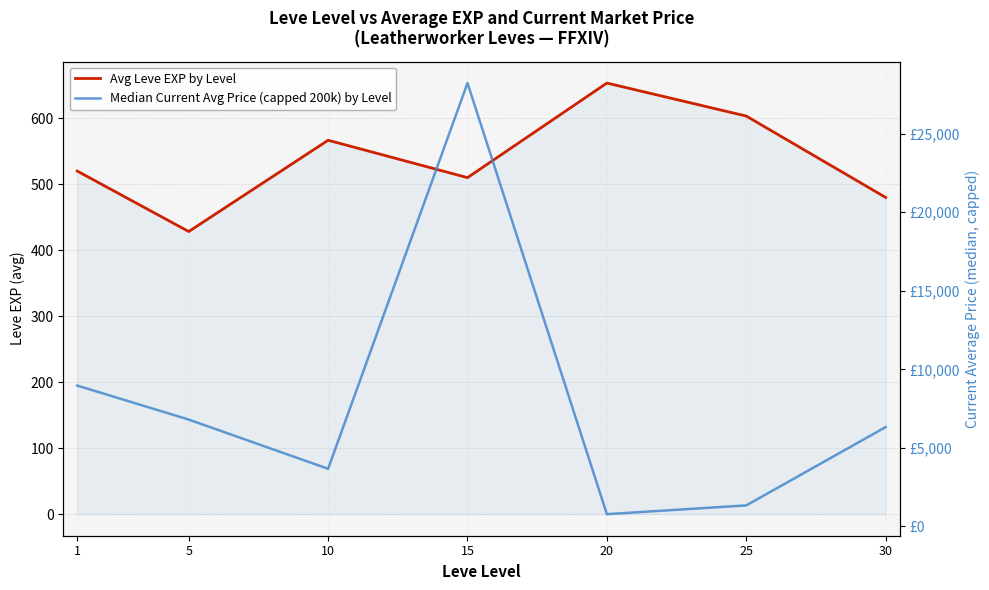

Where is the first local minimum for Avg Leve EXP by Level?

5